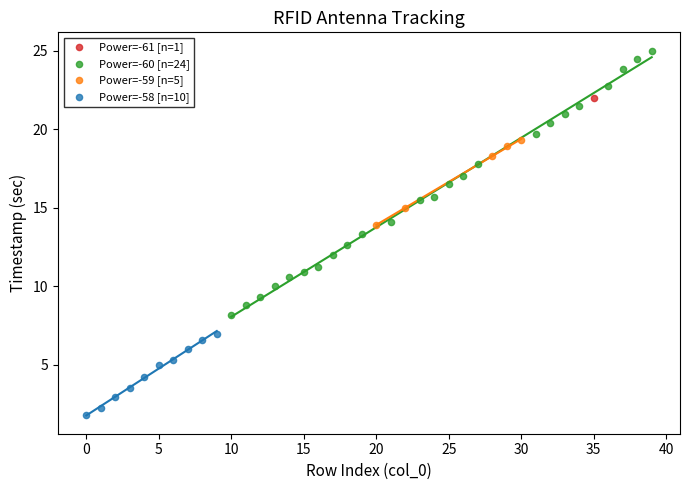

What are all the series names shown in the legend?

Power=-61 [n=1], Power=-60 [n=24], Power=-59 [n=5], Power=-58 [n=10]